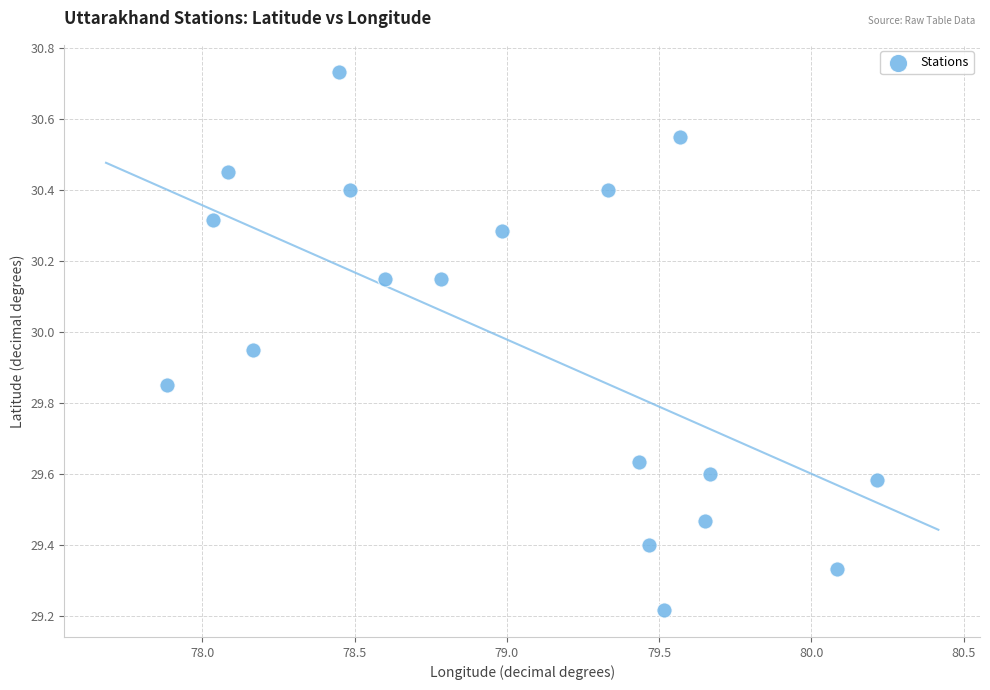

What Y value in the scatter plot is closest to 29?

29.2